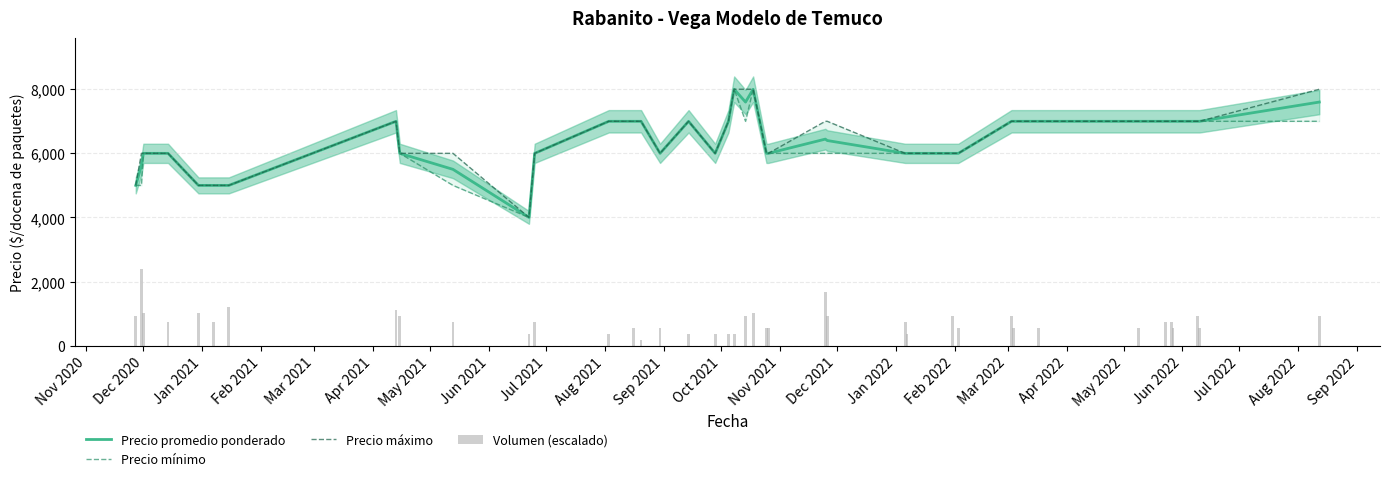

What is the greatest value displayed?

8000.0